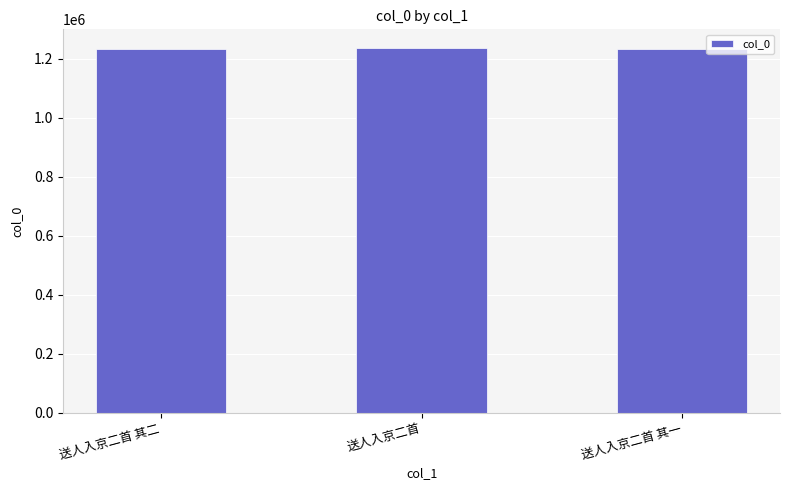

The value at 送人入京二首 其一 is 558768. True or false?

False